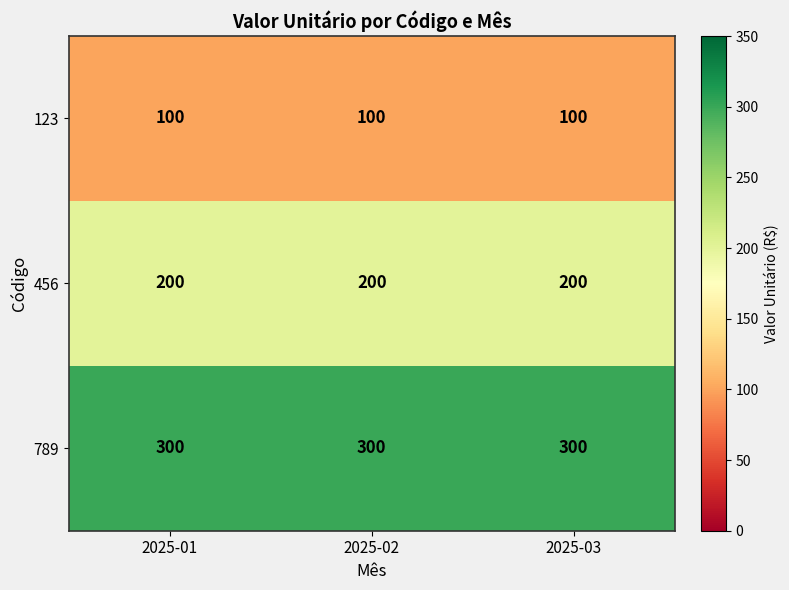

Read the 123 value at 2025-02.

100